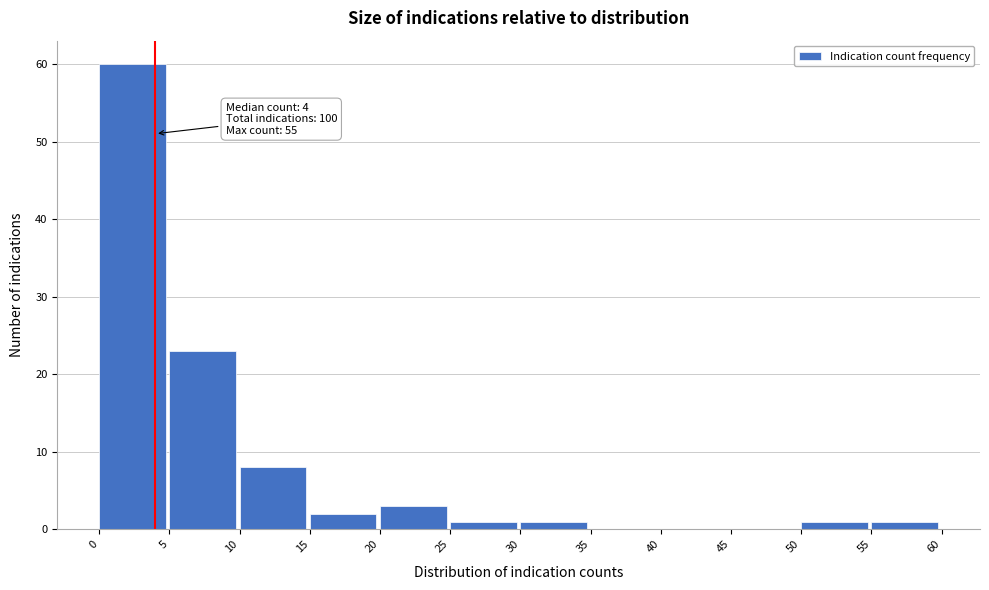

Over which range of the x-axis is the bar tallest?

0 to 5